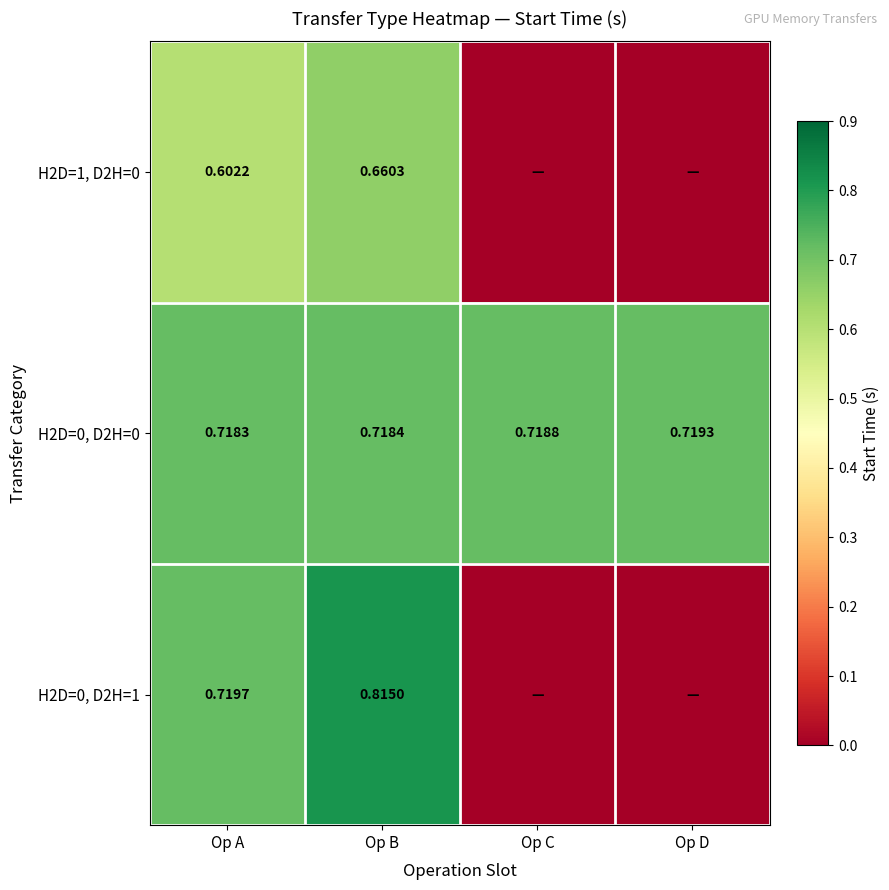

Rank the categories by H2D=0, D2H=0 value from lowest to highest.

Op A, Op B, Op C, Op D